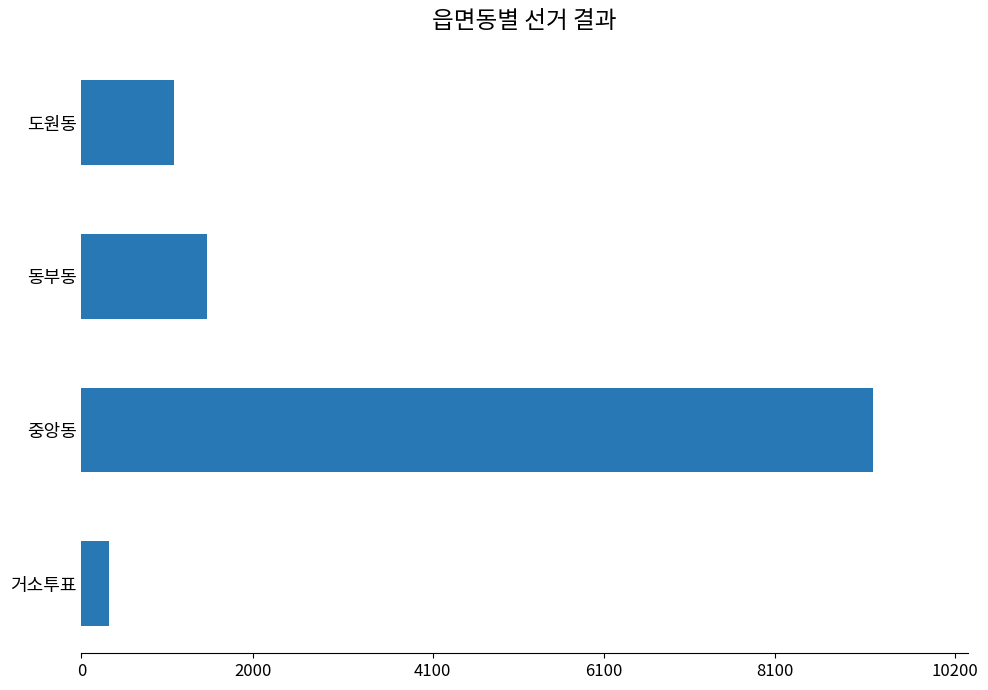

What is the difference between the values at 중앙동 and 동부동?

7768